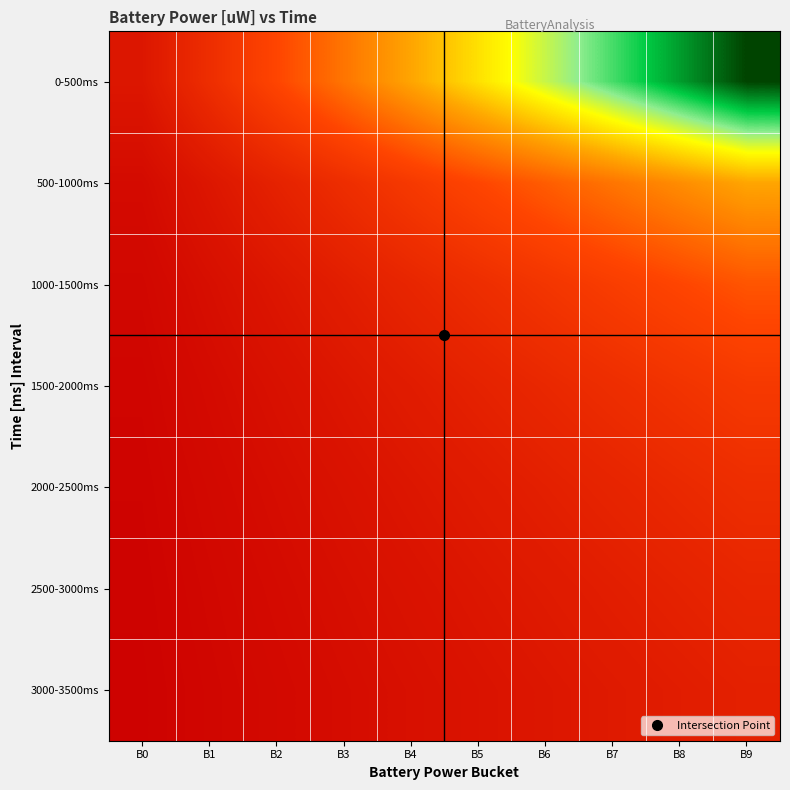

Which category has the highest value across all series?

B9